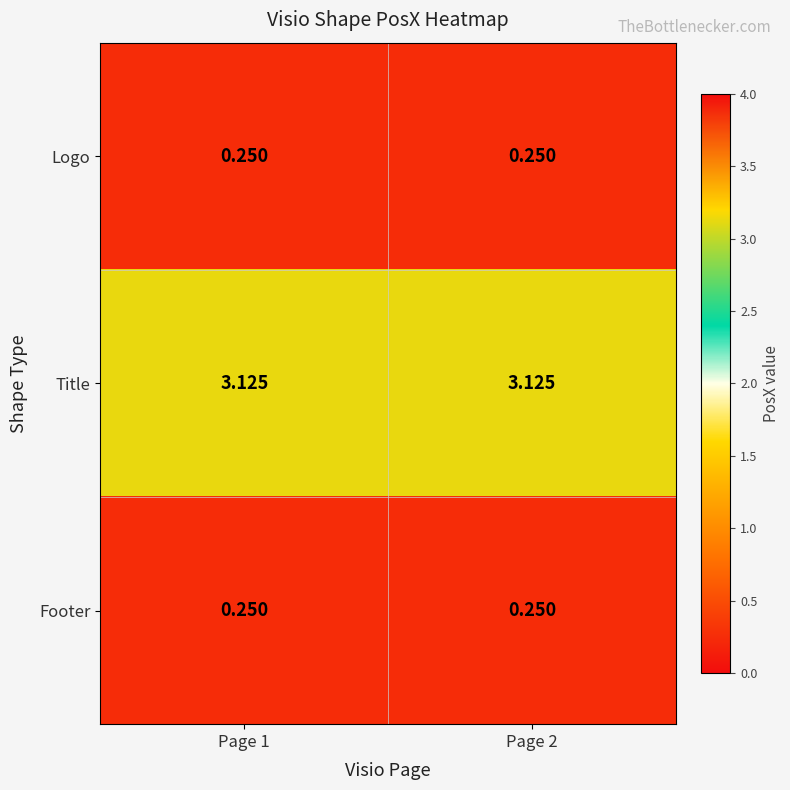

What is the total value across all series at Page 1?

3.6